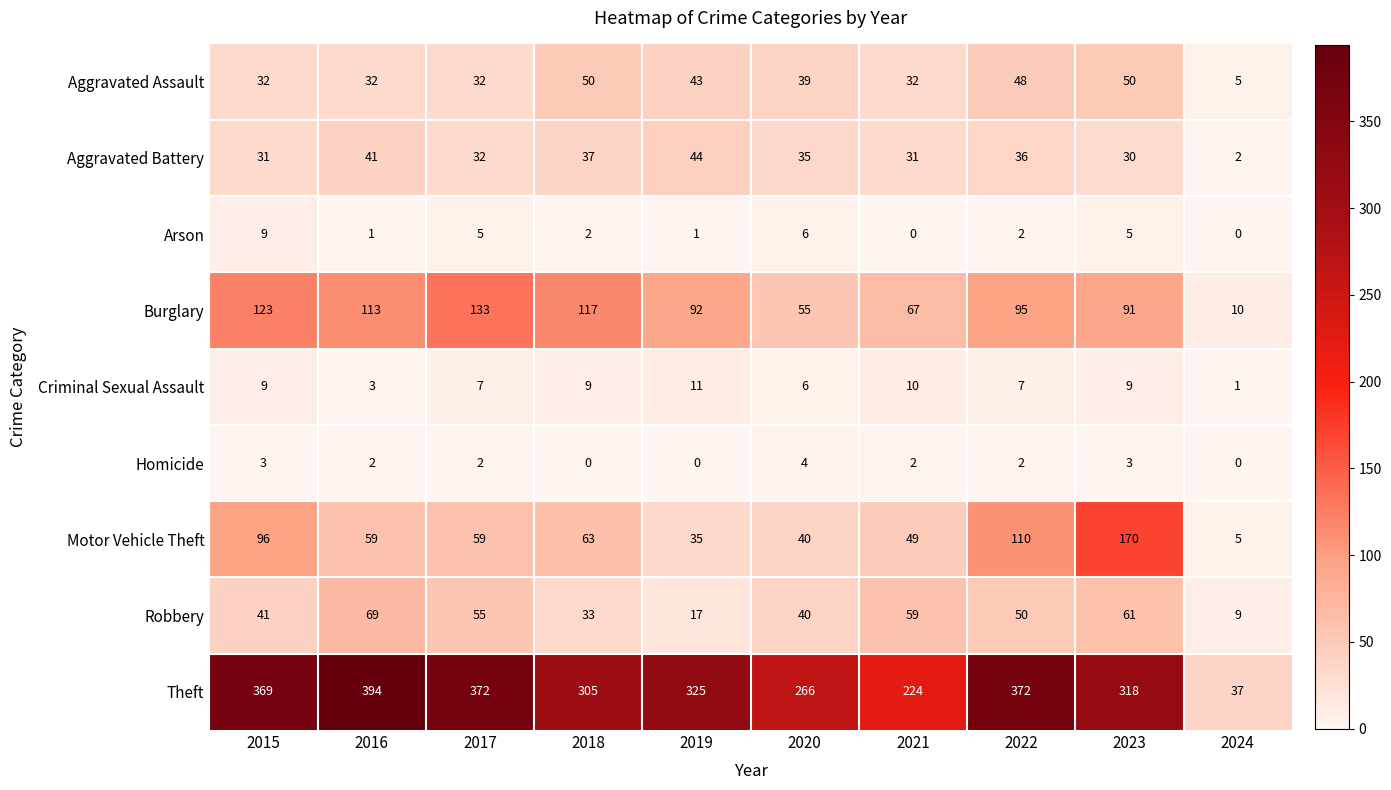

At how many categories does at least one series exceed 247?

8